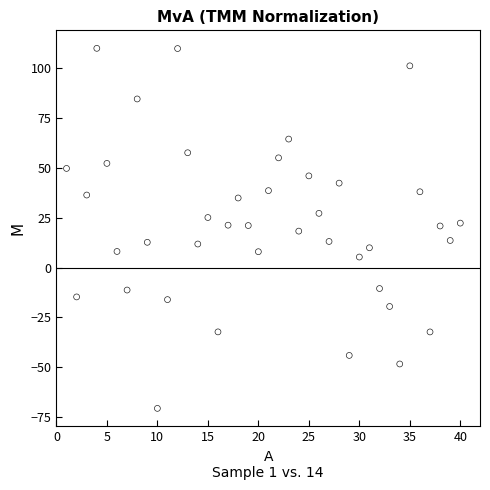

What is the range of Y values (max minus min)?

180.7